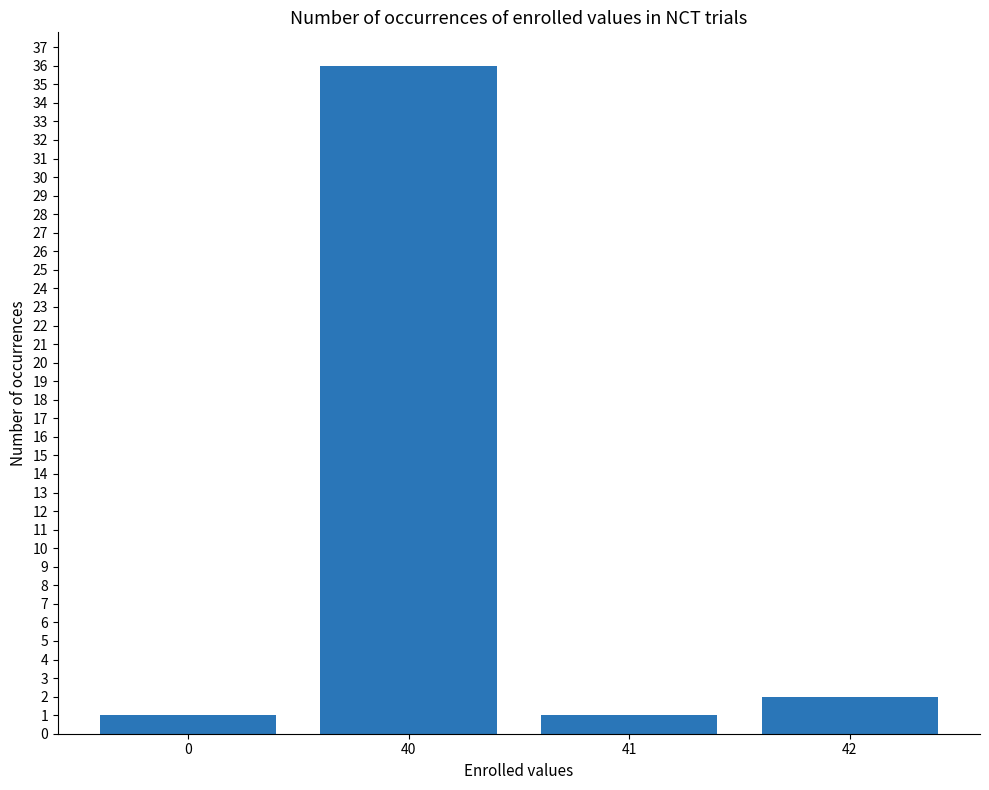

What is the greatest value displayed?

36